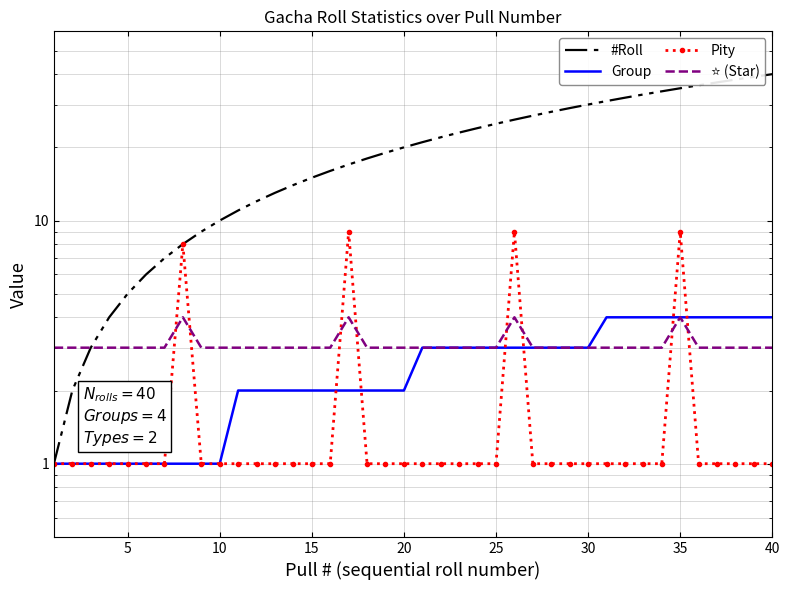

Which series has the widest spread of values?

#Roll